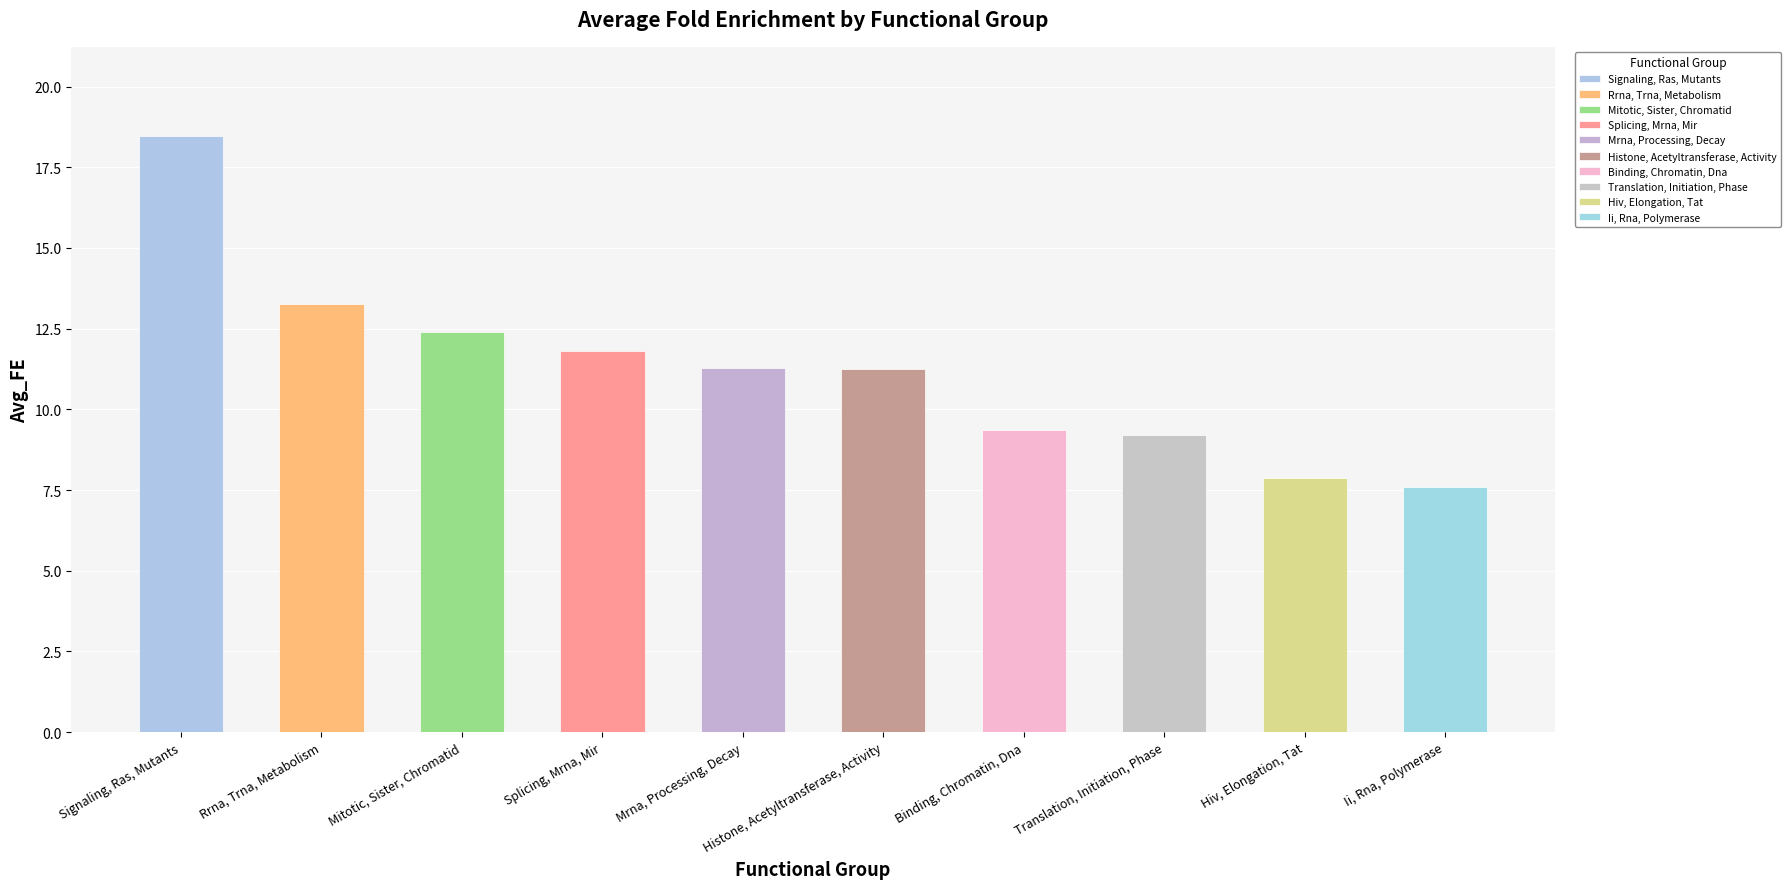

The chart shows a value of 4.3 at Hiv, Elongation, Tat. True or false?

False